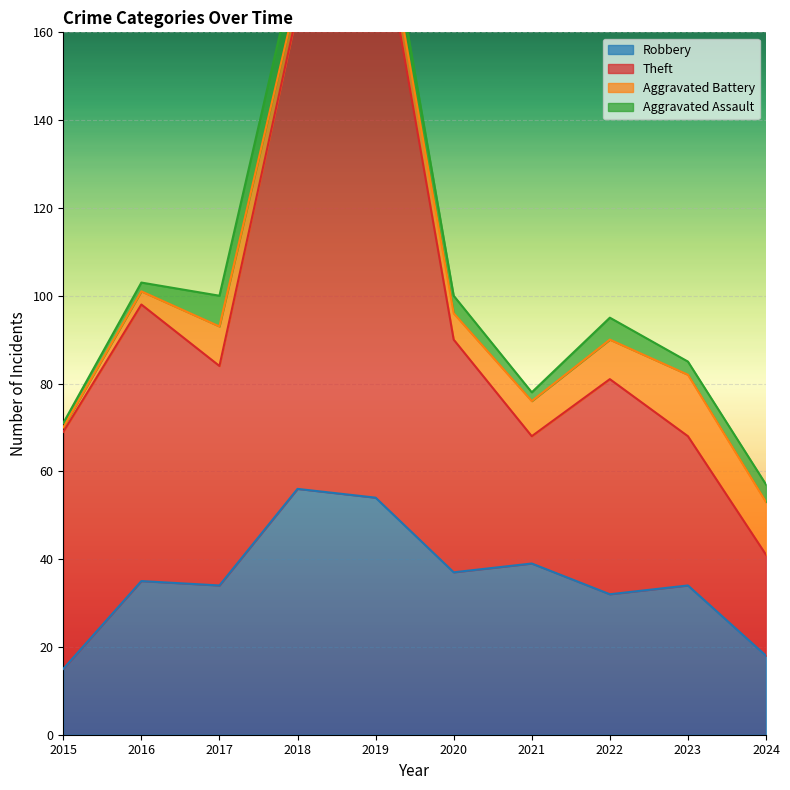

Is it true that Robbery equals 32 at 2022?

True